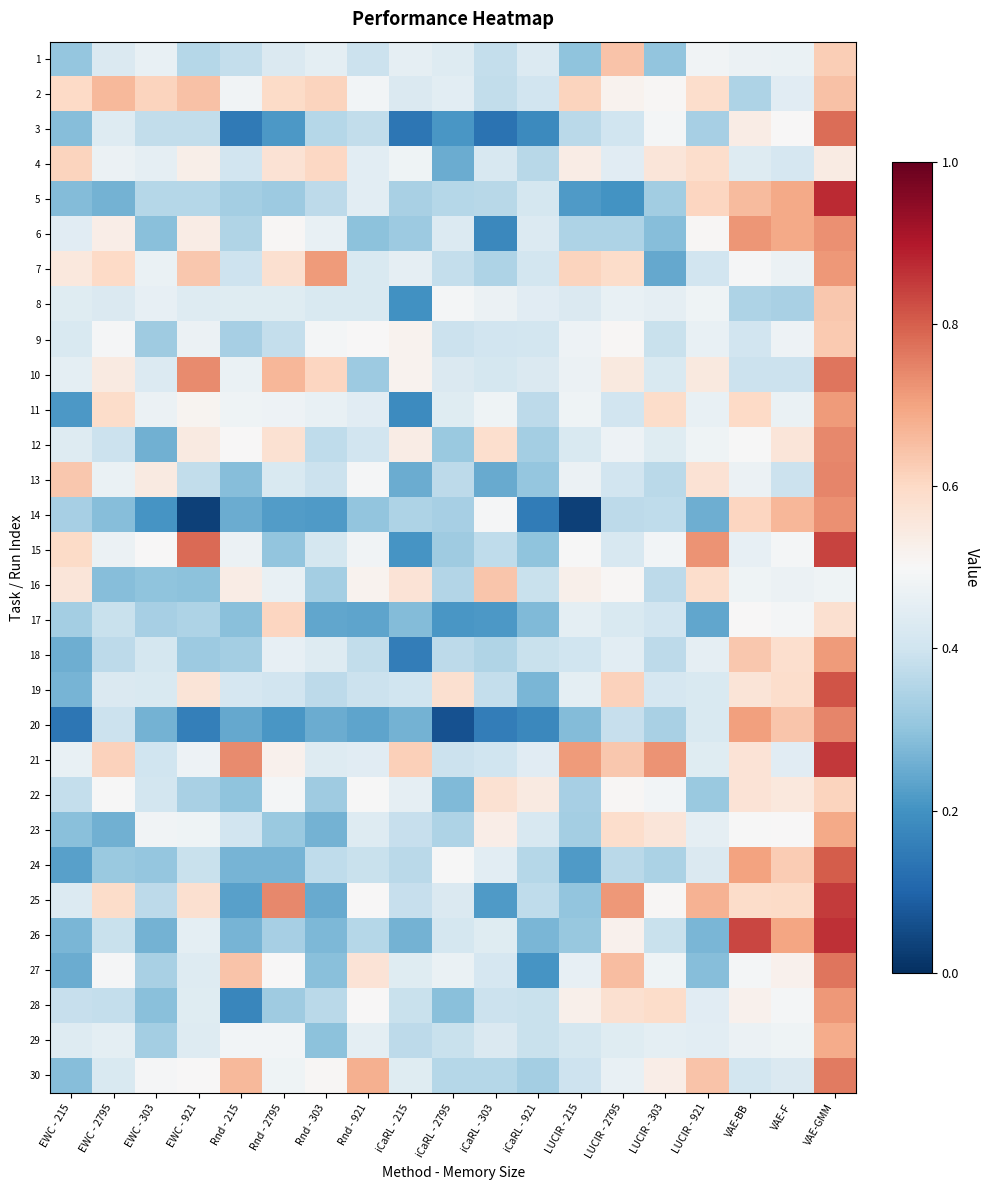

What is the total value across all series at Rnd - 921?

12.8